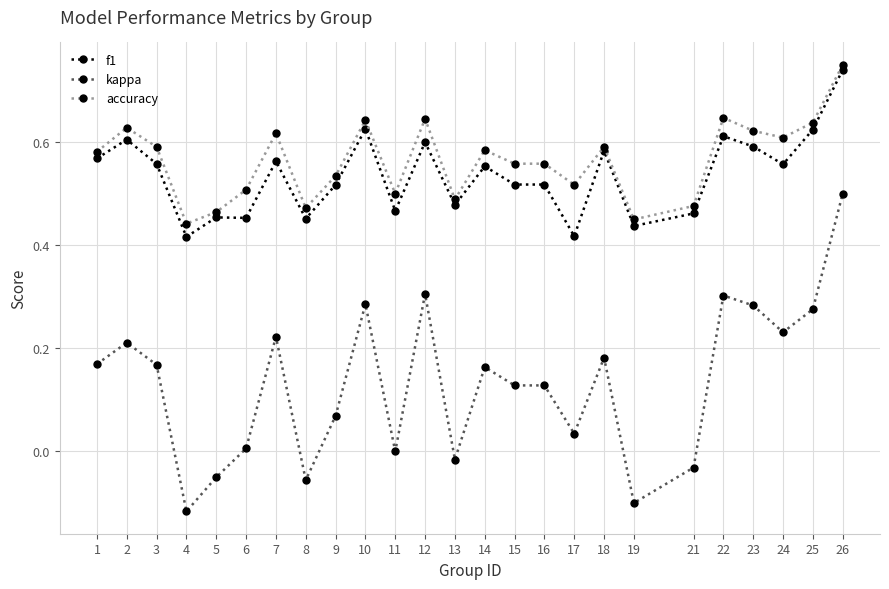

At which label does kappa first exceed 0?

1